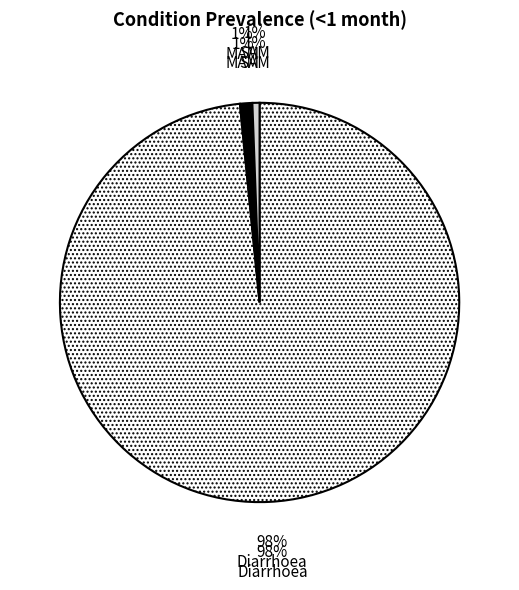

Which slice is the largest?

Diarrhoea